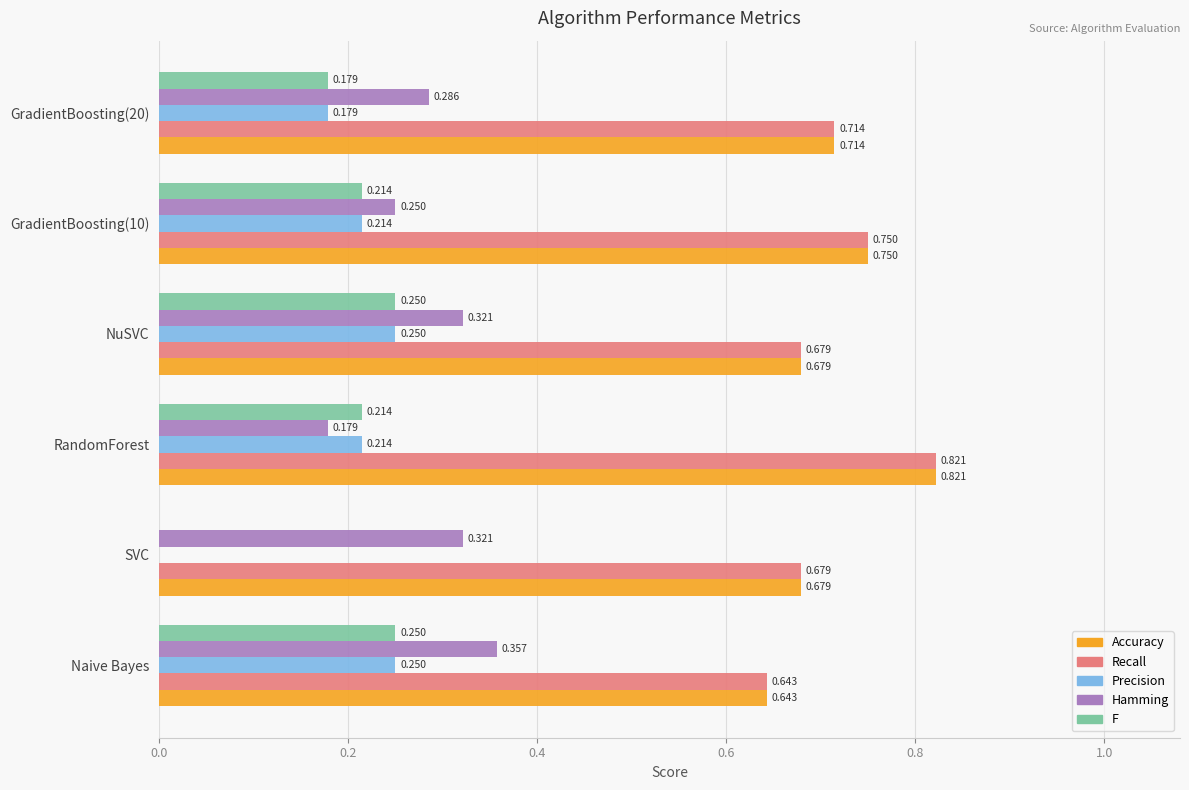

At which category is the sum across all series the highest?

RandomForest